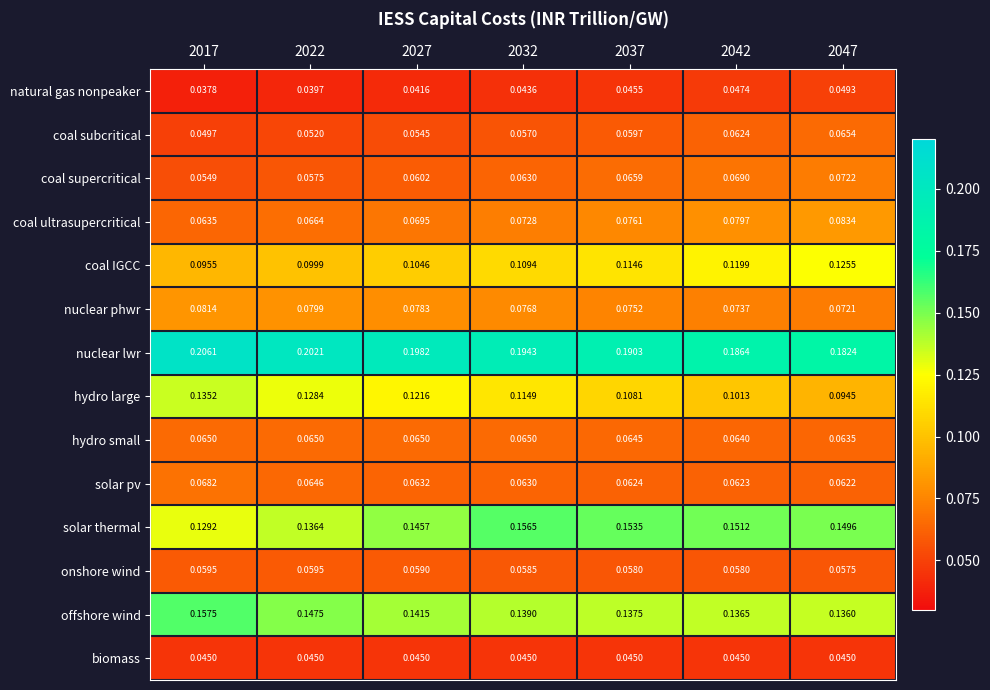

Which series has the largest range (max minus min)?

hydro large